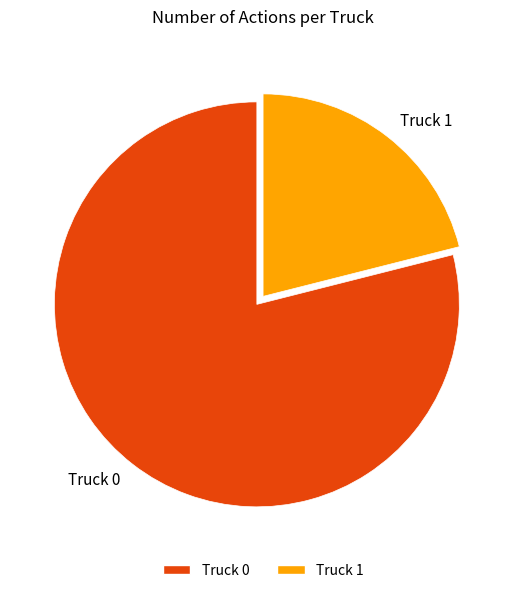

Which has a higher value, Truck 0 or Truck 1?

Truck 0